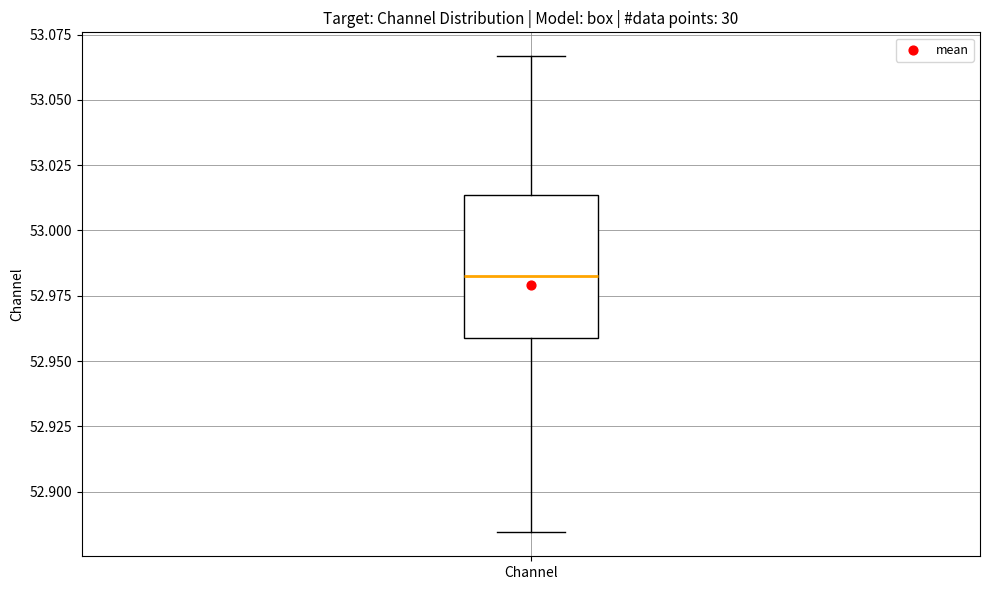

Where is the upper edge of the box for Channel on the y-axis? The values are not printed on the chart, so give them approximately, as read against the axis.

53.015